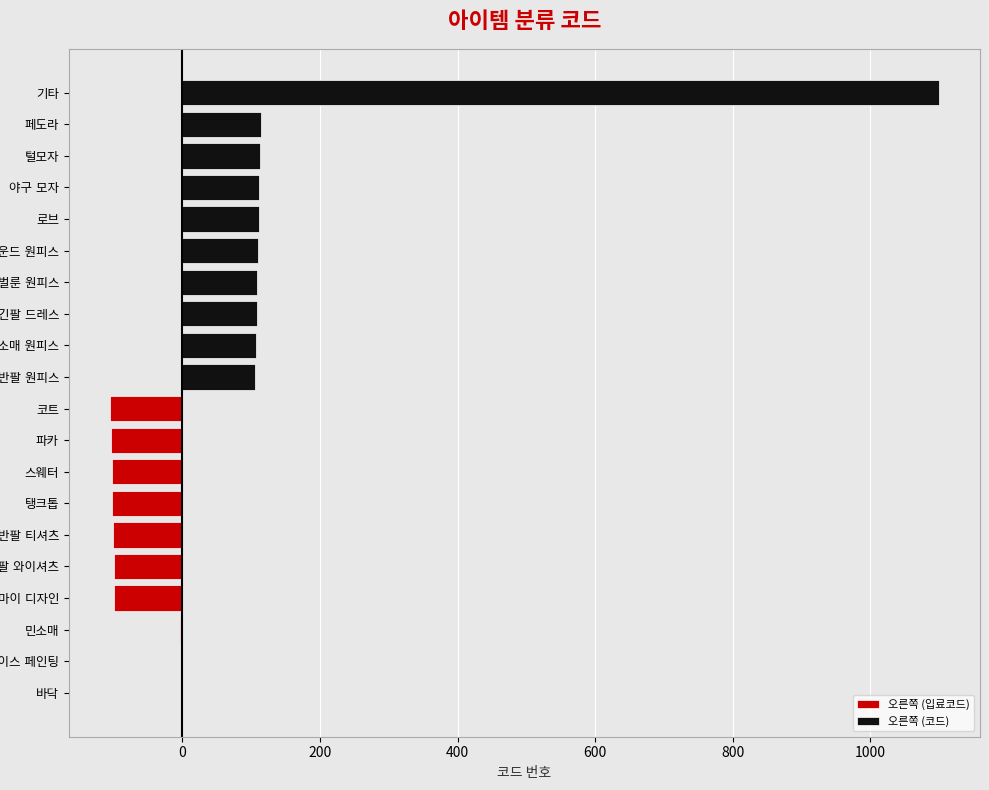

How many bars are there in total?

40